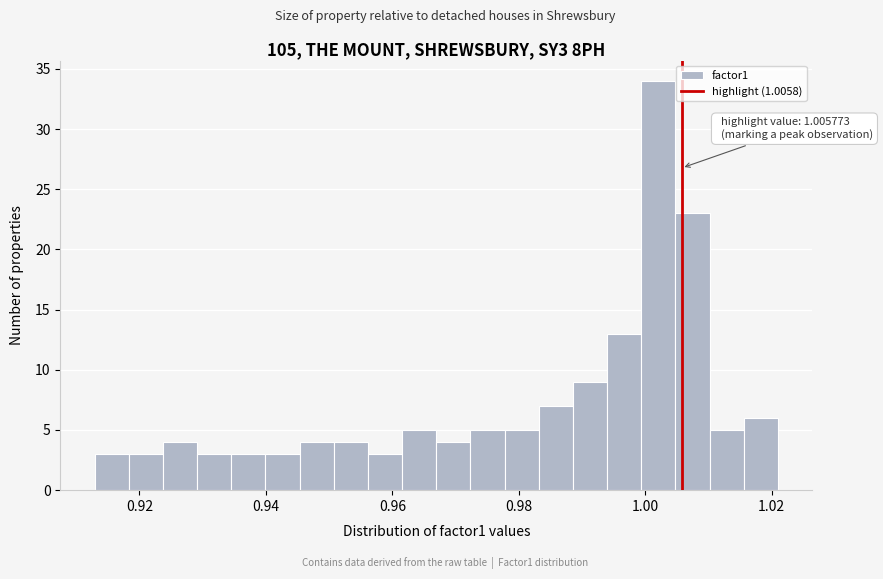

Read against the x-axis, roughly where is the centre of the tallest bar?

1.002